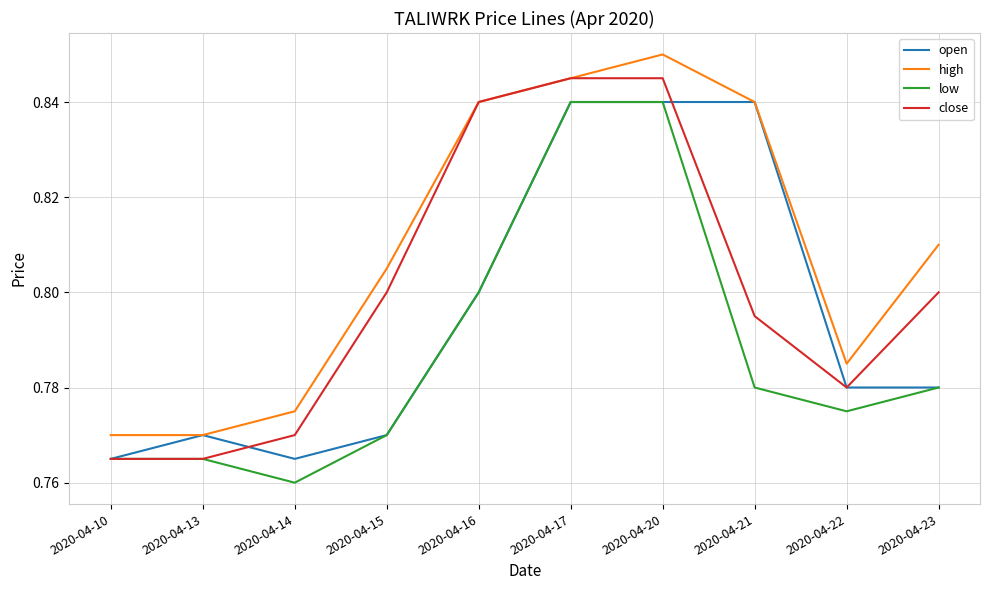

Is the value of high at 2020-04-16 greater than the value of low at 2020-04-16?

Yes